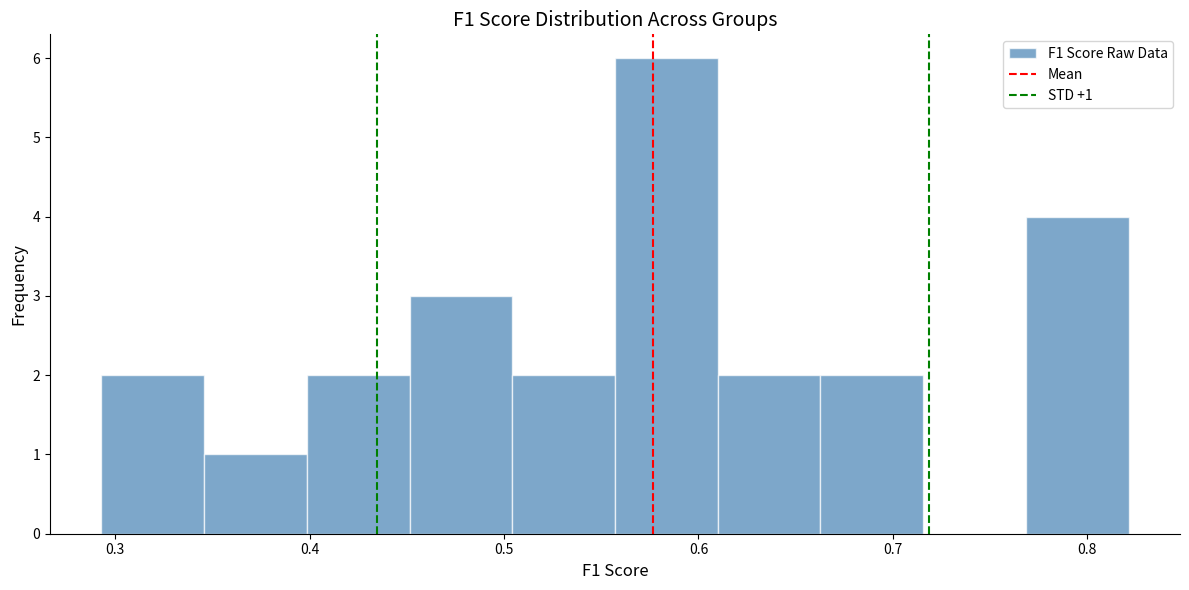

Which range on the x-axis has the tallest bar?

0.56 to 0.61